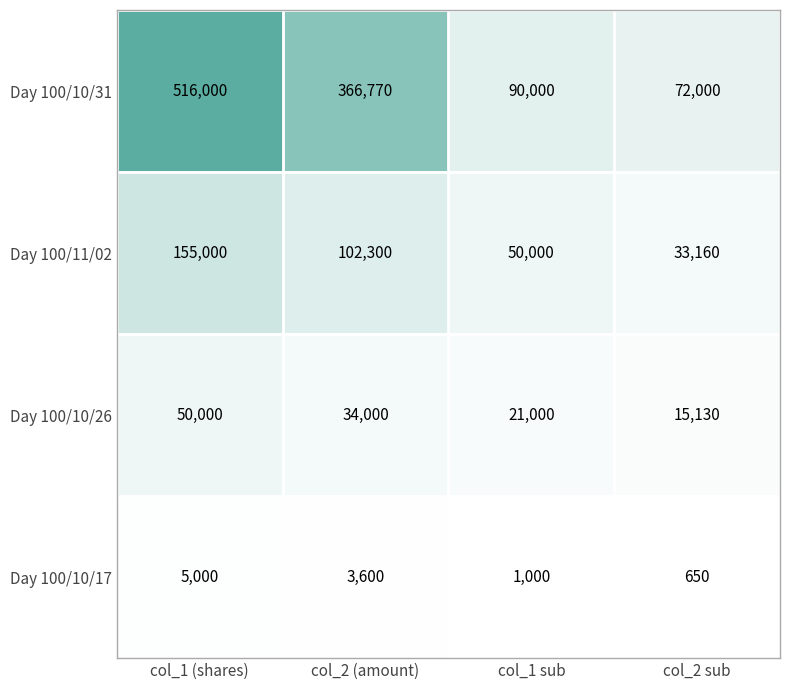

List the labels in order of Day 100/10/26 value, largest first.

col_1 (shares), col_2 (amount), col_1 sub, col_2 sub